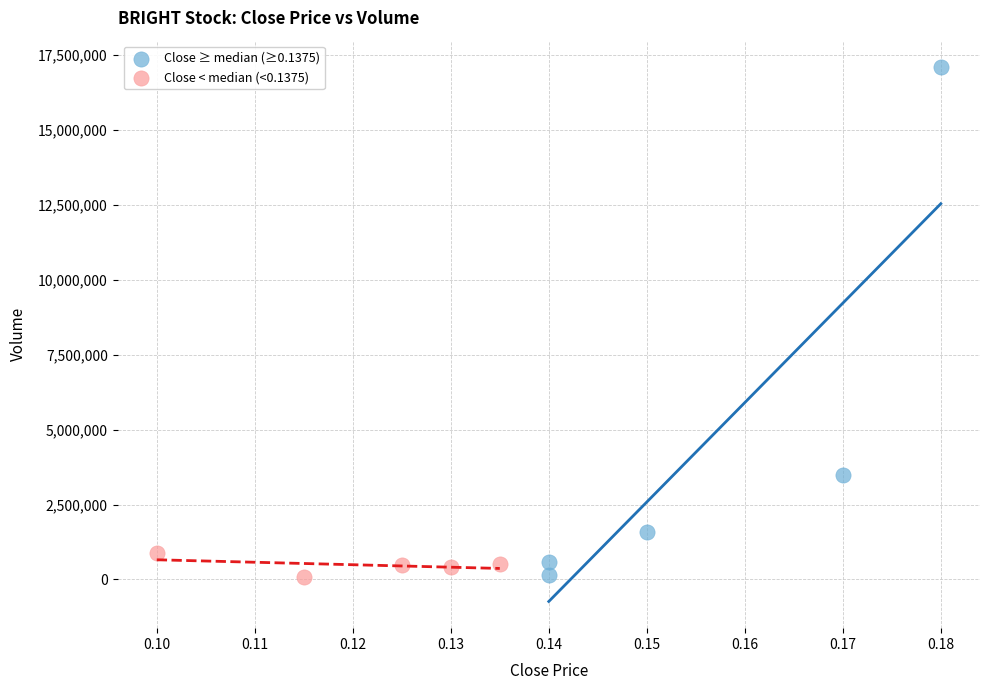

Which series has the widest spread of Y values?

Close ≥ median (≥0.1375)